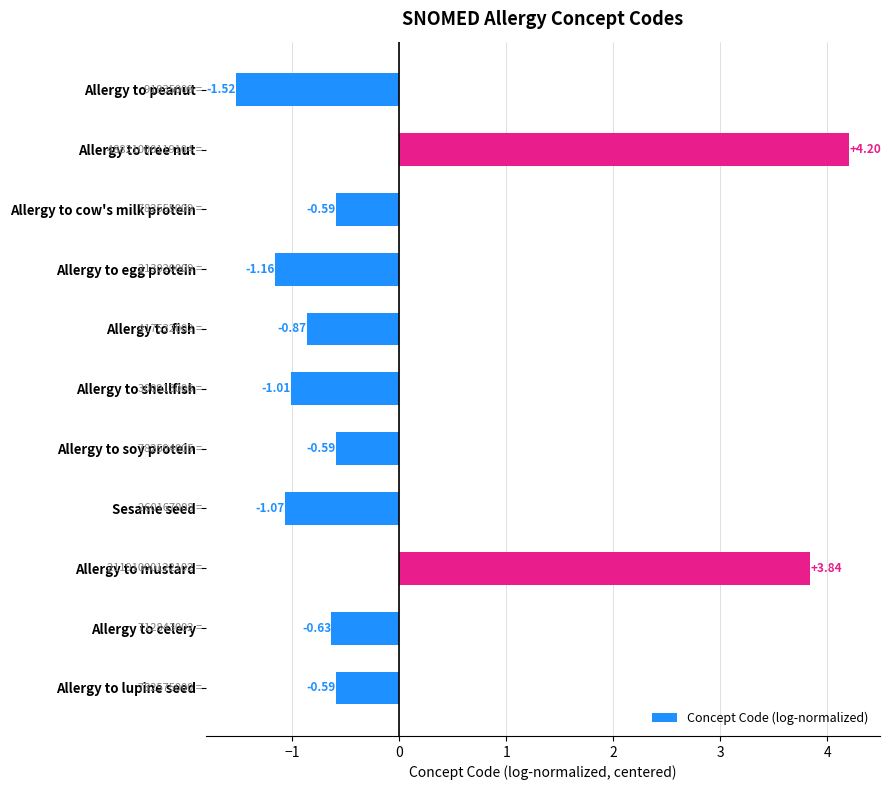

How many values are below zero?

9